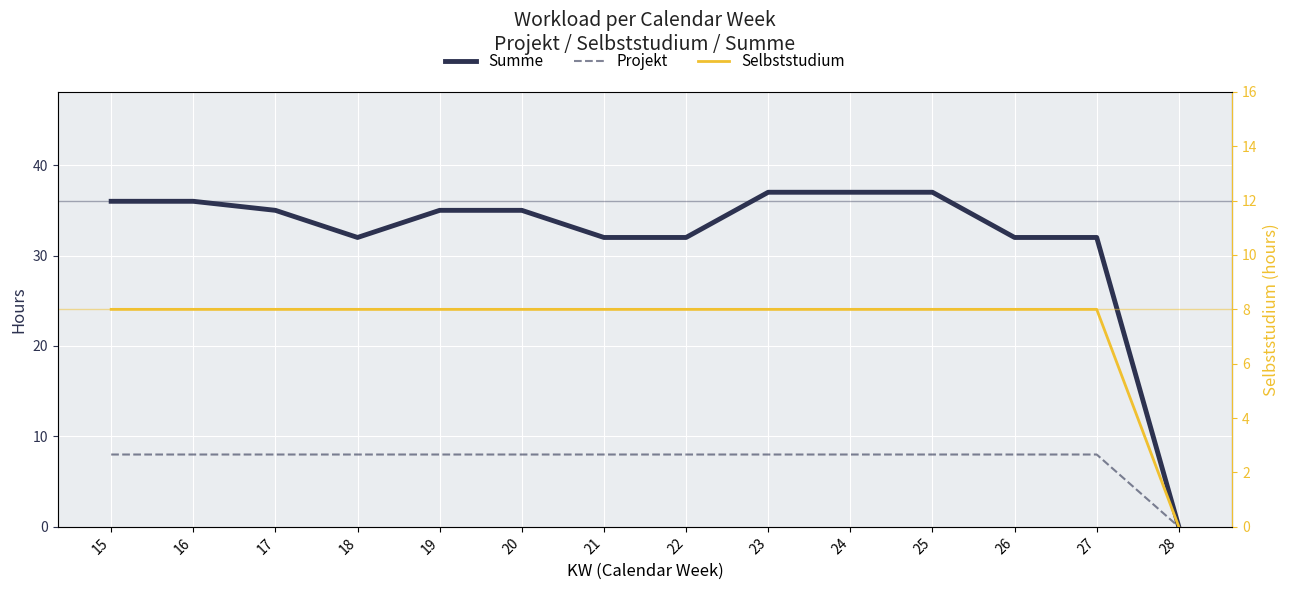

What is the sum of all Summe values?

448